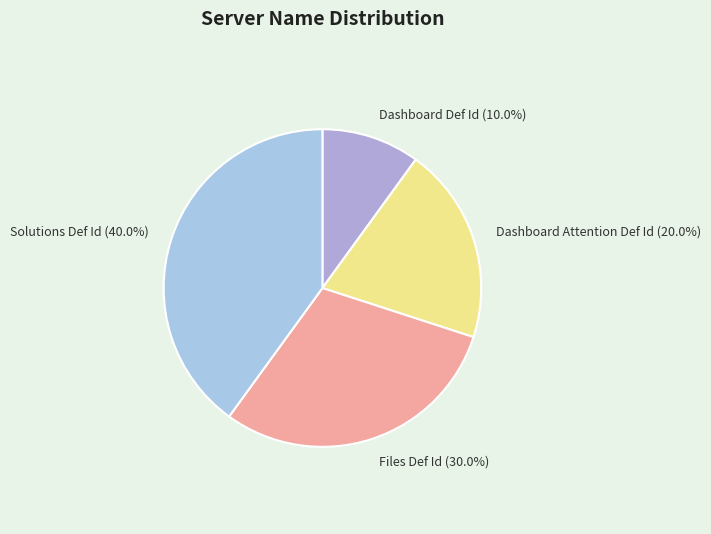

Does Dashboard Attention Def Id account for over 50% of the chart?

No